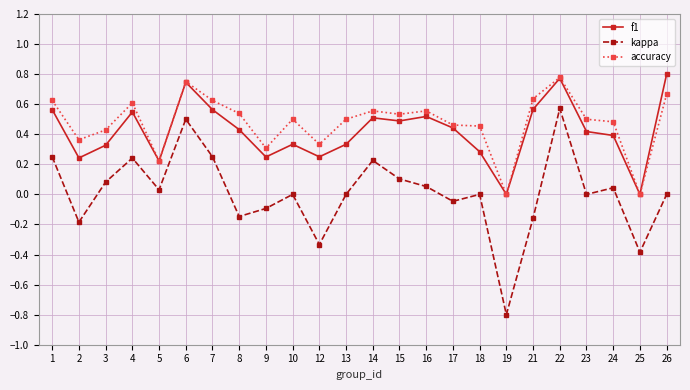

What are all the series names shown in the legend?

f1, kappa, accuracy